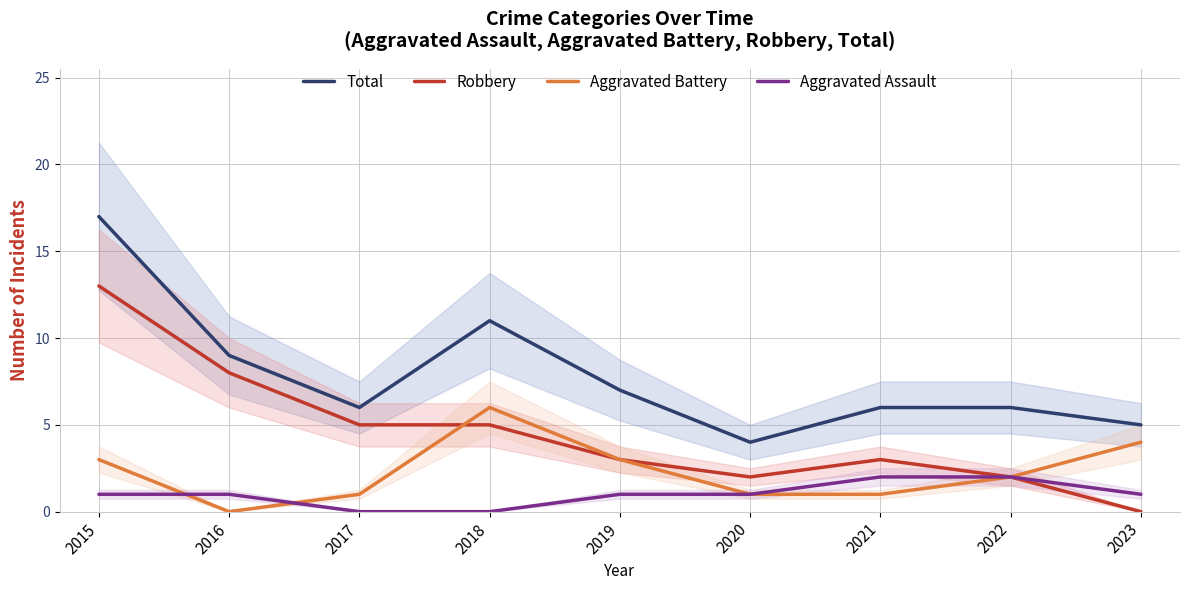

At how many categories does at least one series exceed 9?

2